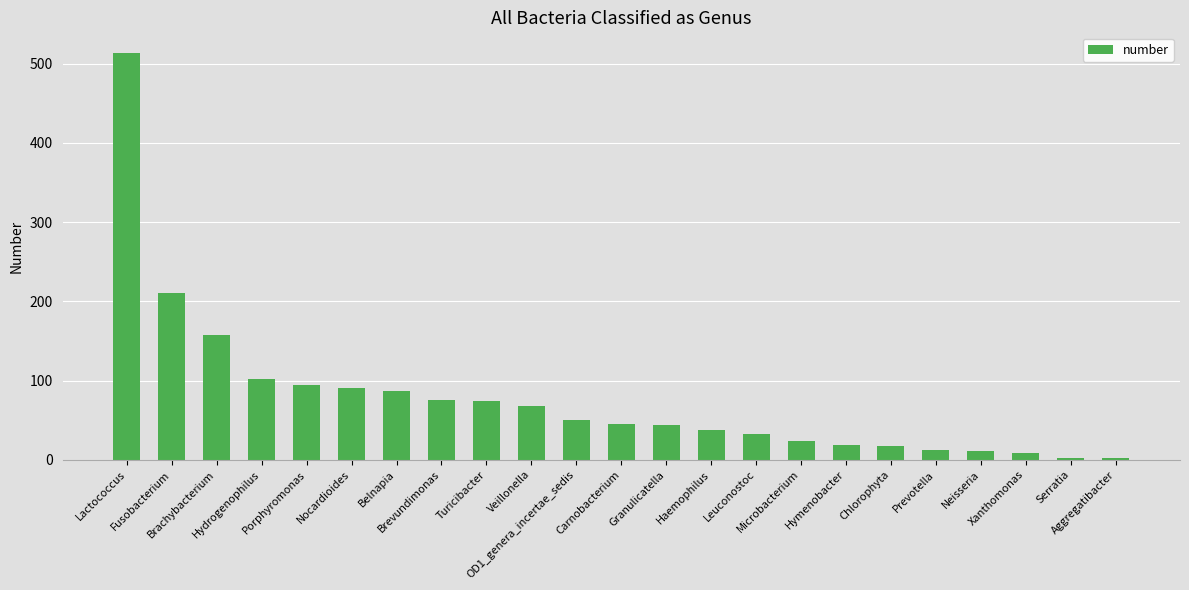

What is the average value?

77